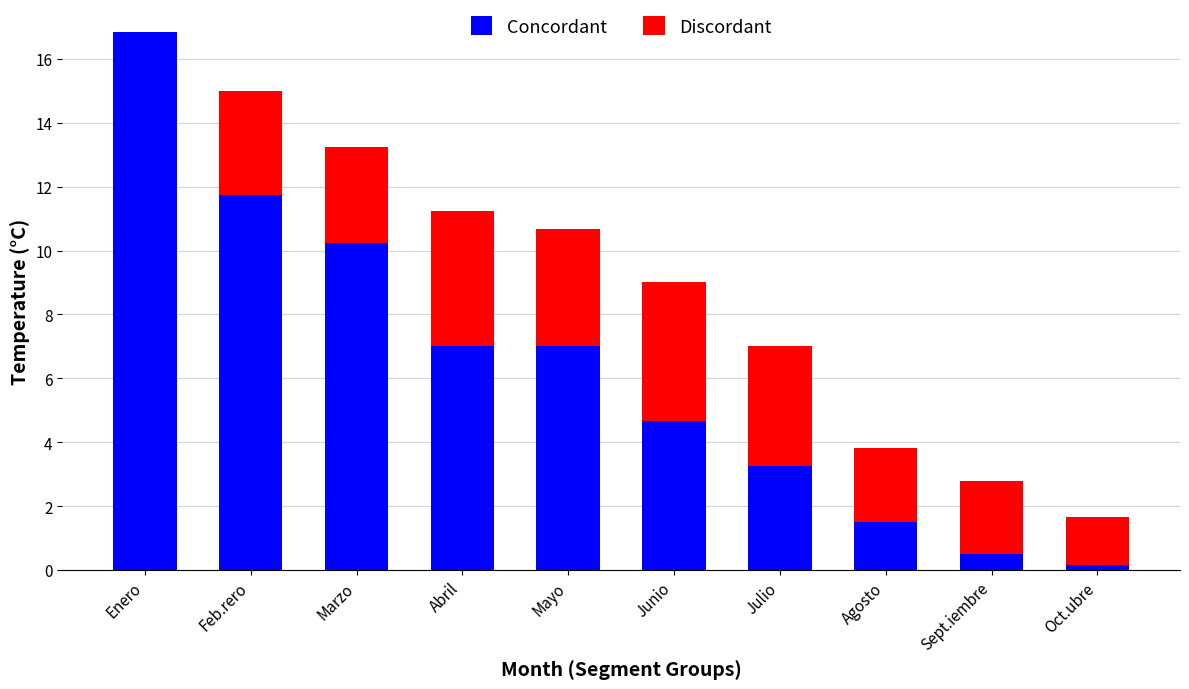

At which label does Concordant reach its peak?

Enero